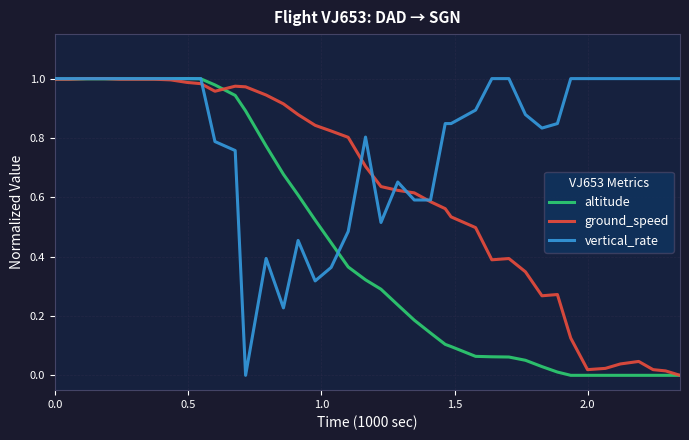

List the series in order of their overall mean, highest first.

vertical_rate, ground_speed, altitude